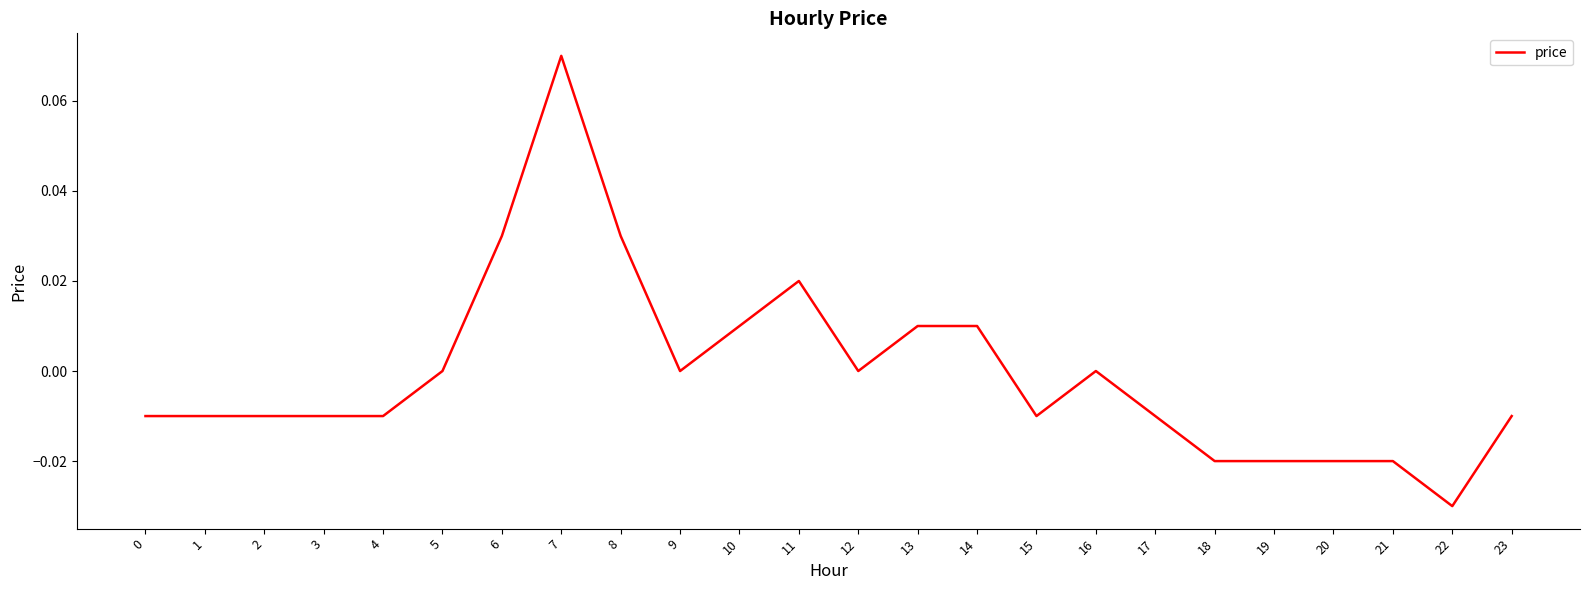

At which category does the chart reach its peak across all series?

7